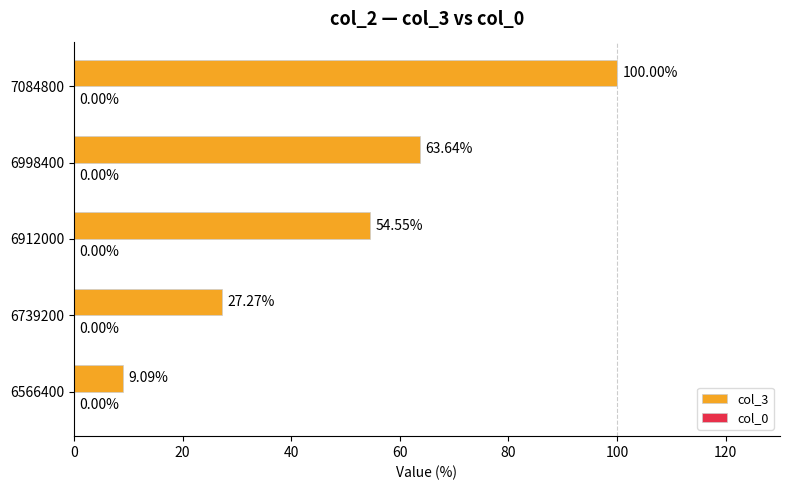

Rank the categories by value from lowest to highest.

6566400, 6739200, 6912000, 6998400, 7084800